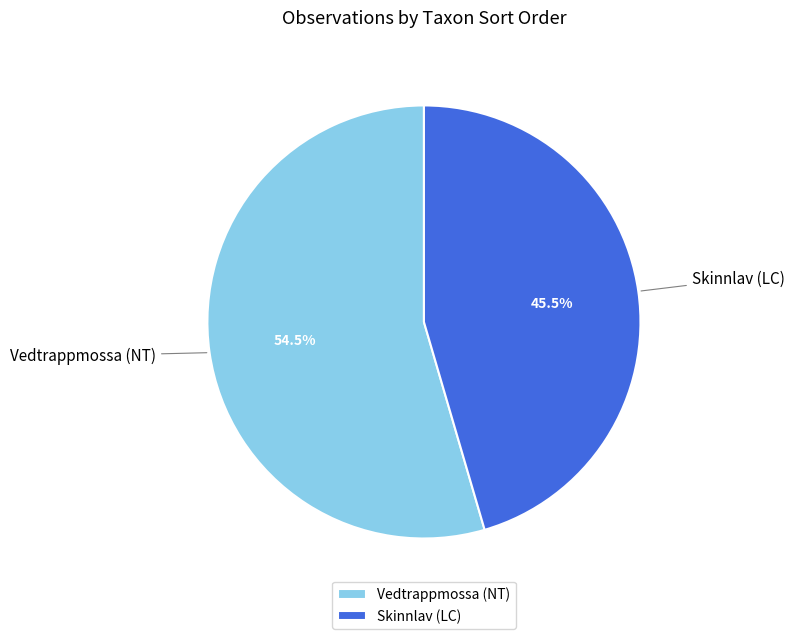

Which category accounts for the majority?

Vedtrappmossa (NT)